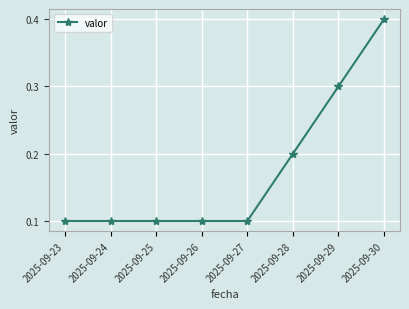

Does the chart display data point markers on the line(s)?

Yes